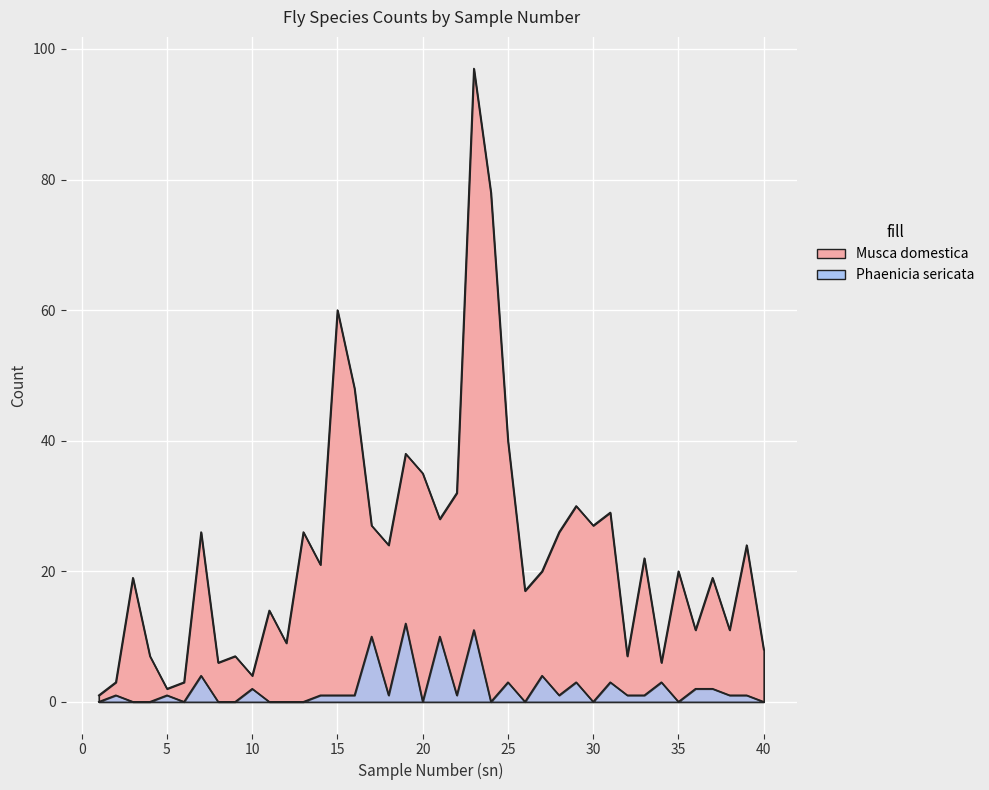

How many series are shown in this chart?

2